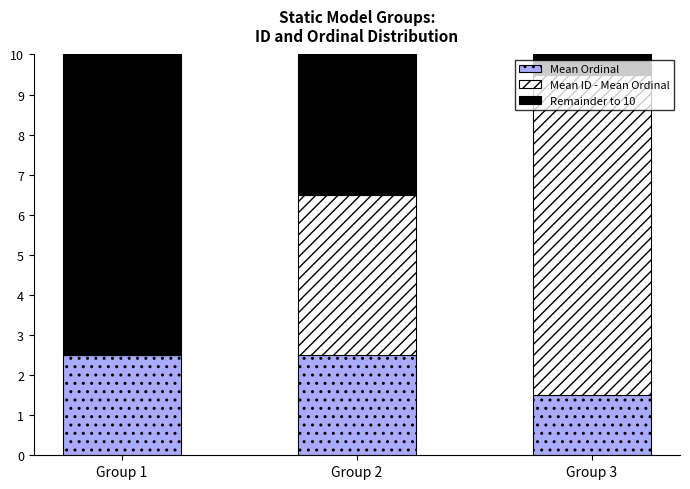

What is the total value across all series at Group 1?

10.0